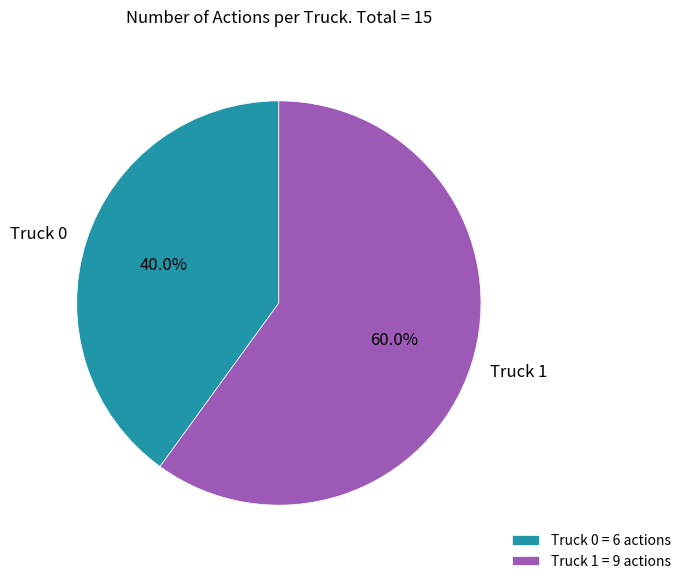

Count the number of slices in the pie.

2